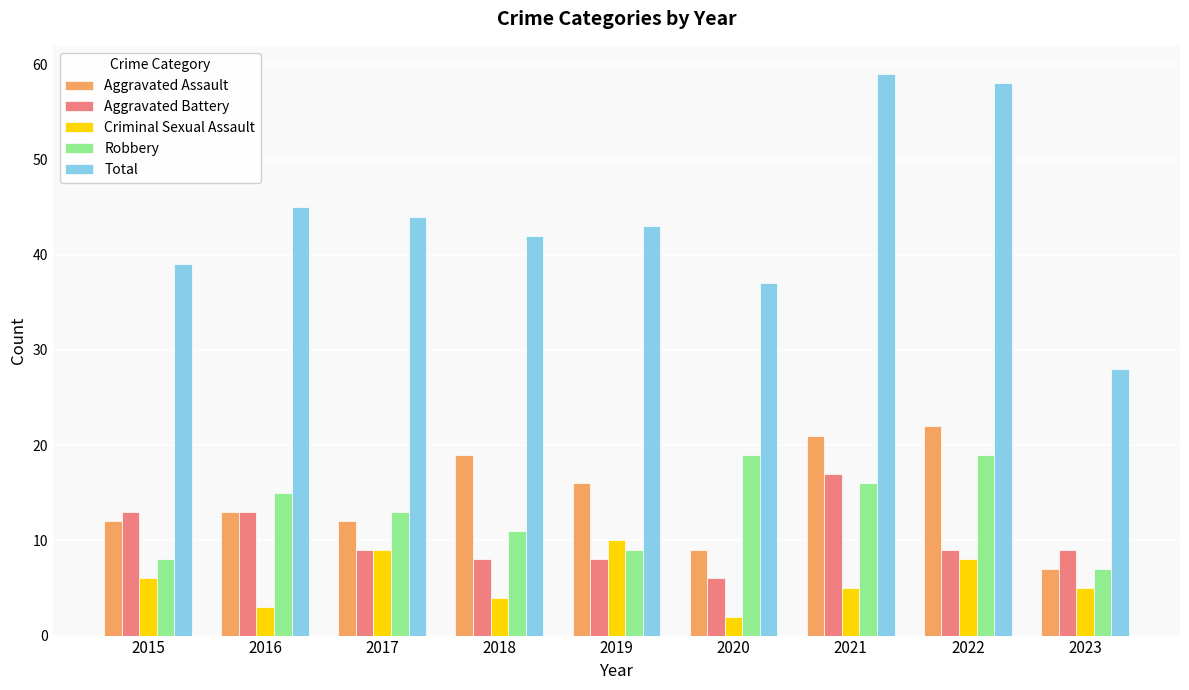

Count the Criminal Sexual Assault values in the range 4 to 8.

5